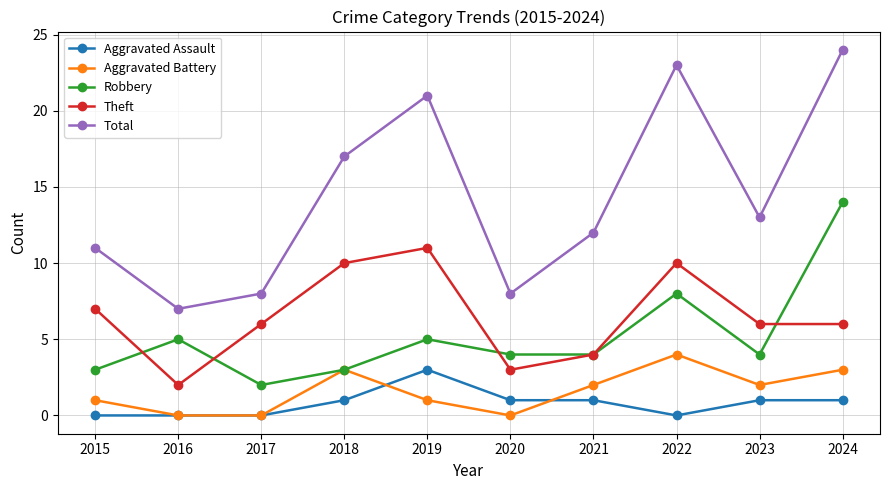

Where is Robbery nearest to the value 8?

2022